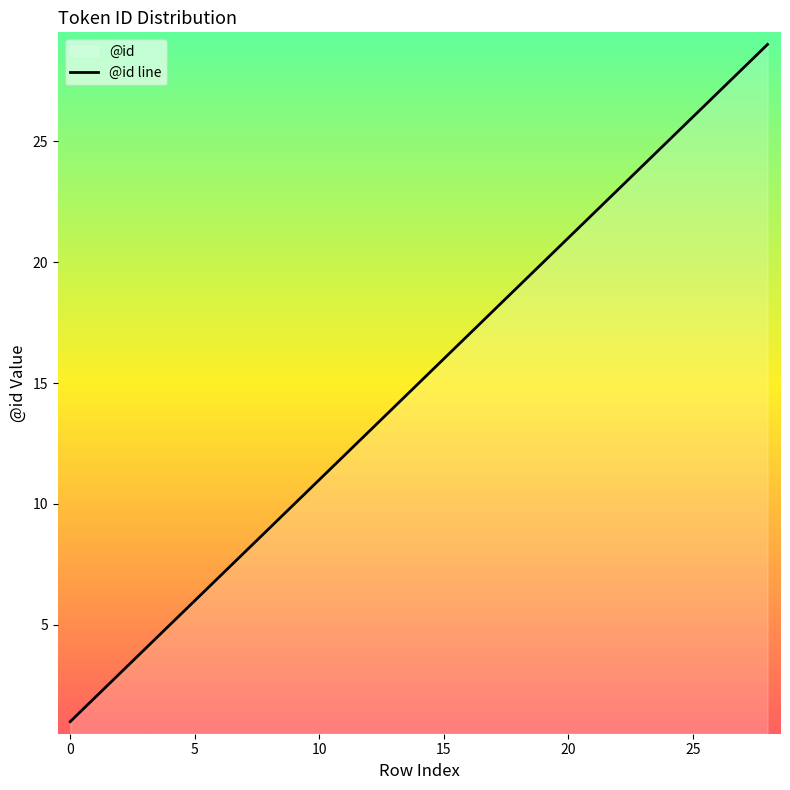

The value at 10 is 17. True or false?

False